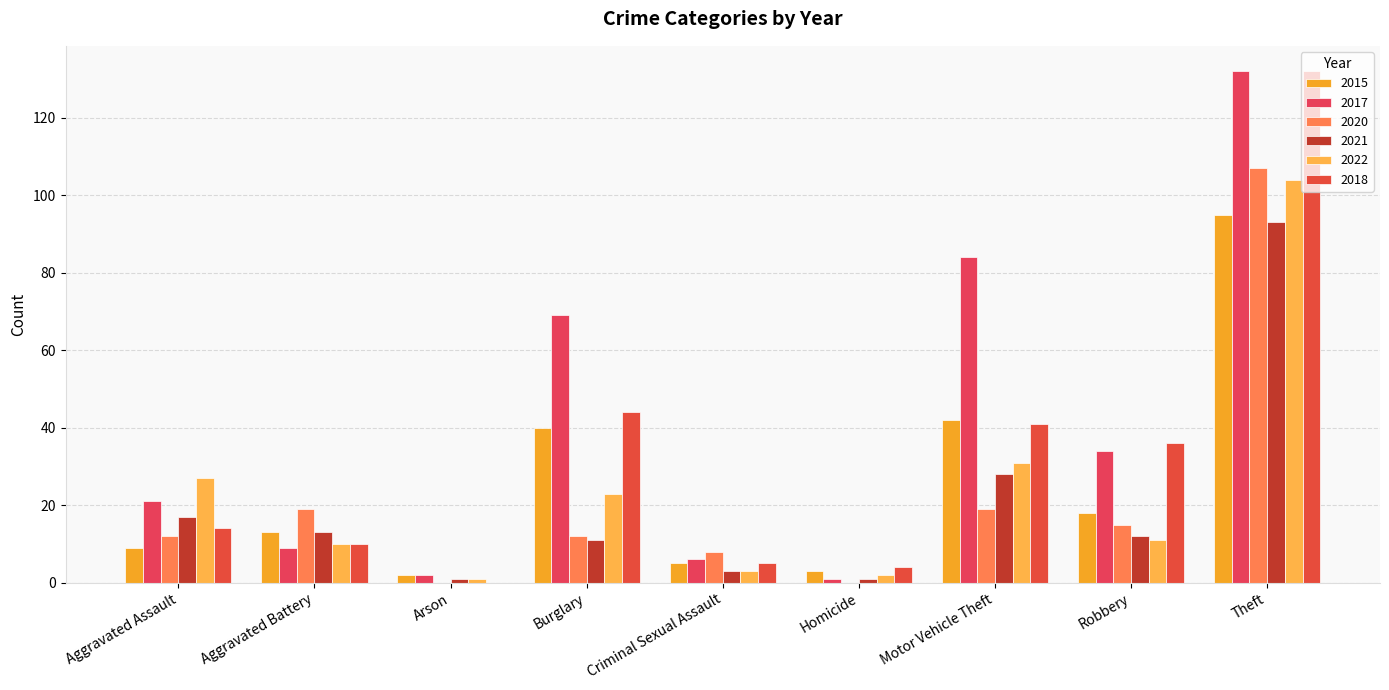

What is the spread (max minus min) of values at Theft?

39